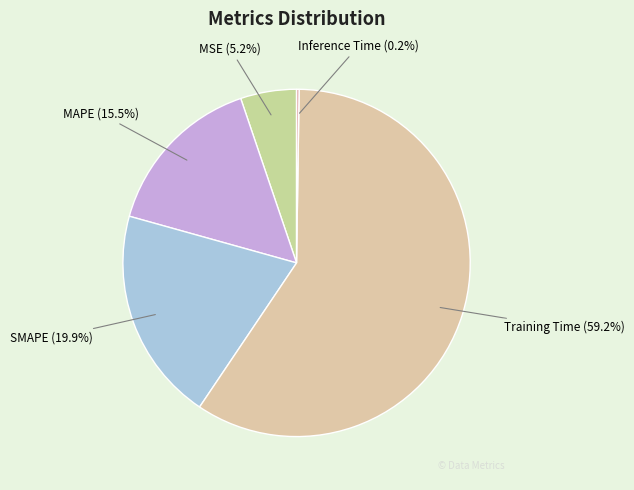

Is there a majority slice in this chart?

Yes